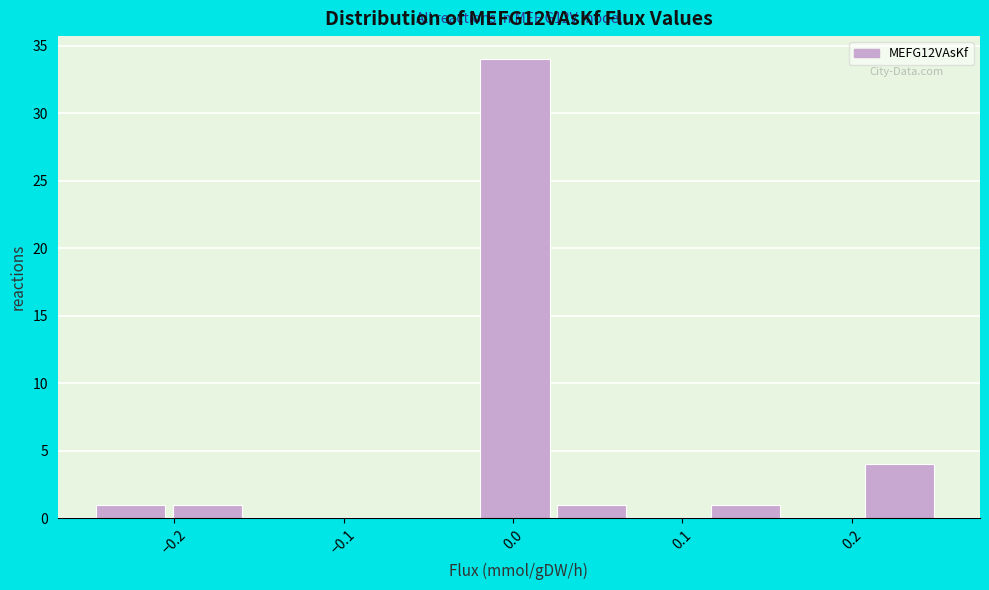

Over which range of the x-axis is the bar tallest?

-0.02 to 0.03